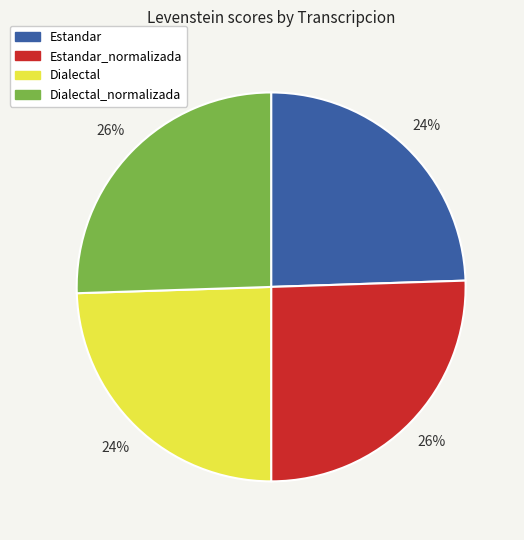

Does any single category account for the majority?

No